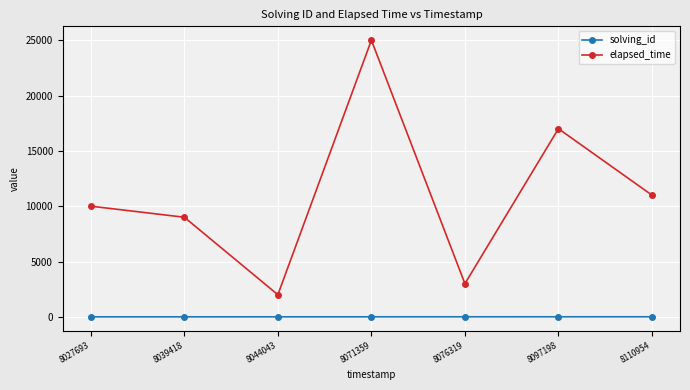

Is the value of elapsed_time at 8027693 greater than the value of solving_id at 8039418?

Yes